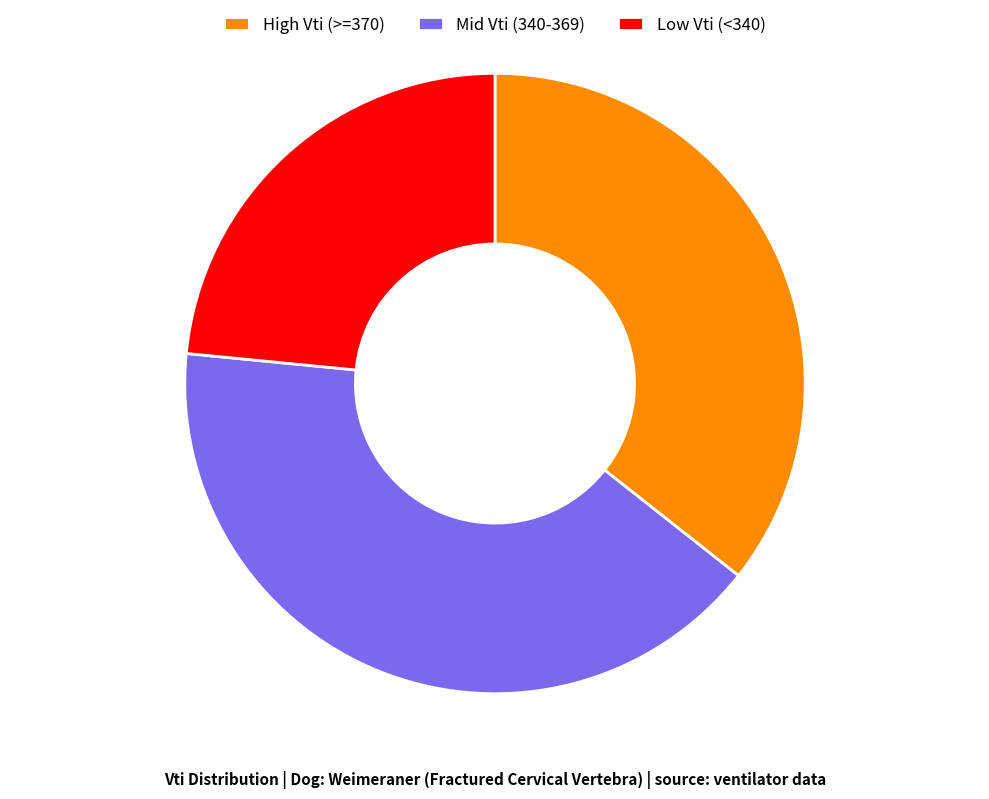

Is the sum of Low Vti (<340) and High Vti (>=370) greater than half?

Yes